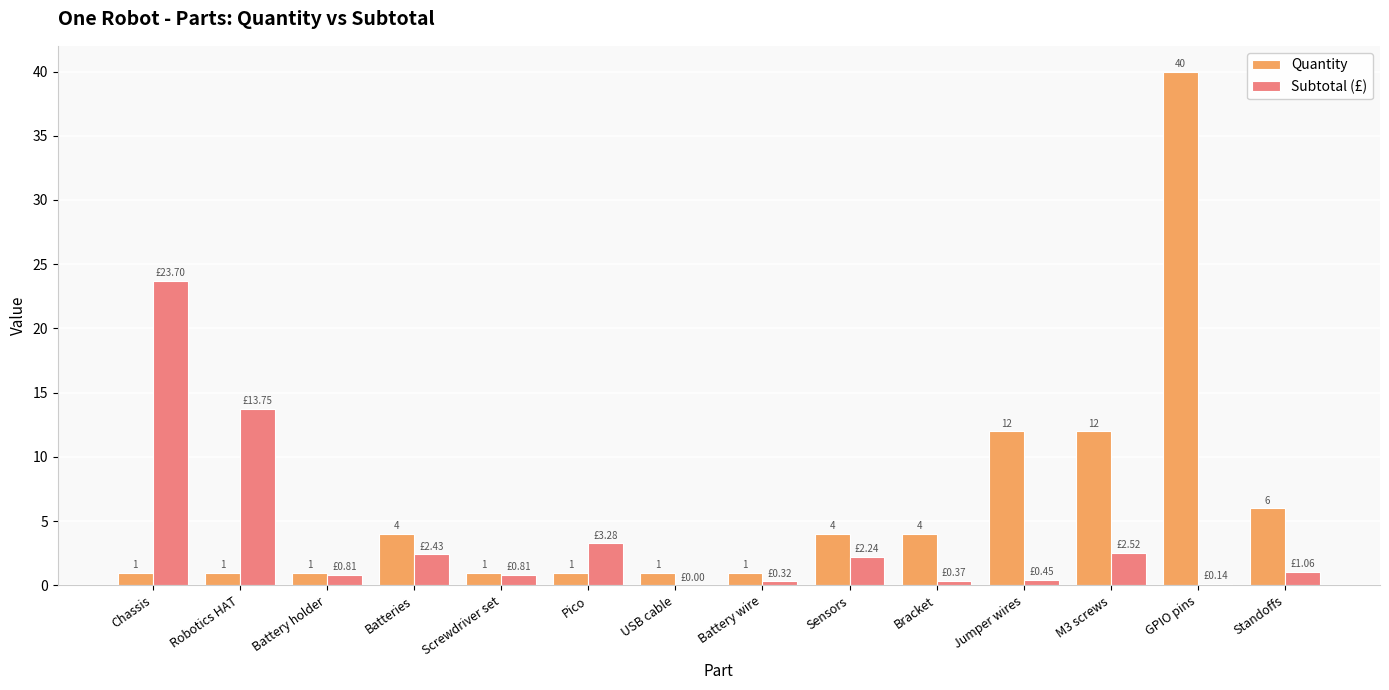

How many series are shown in this chart?

2